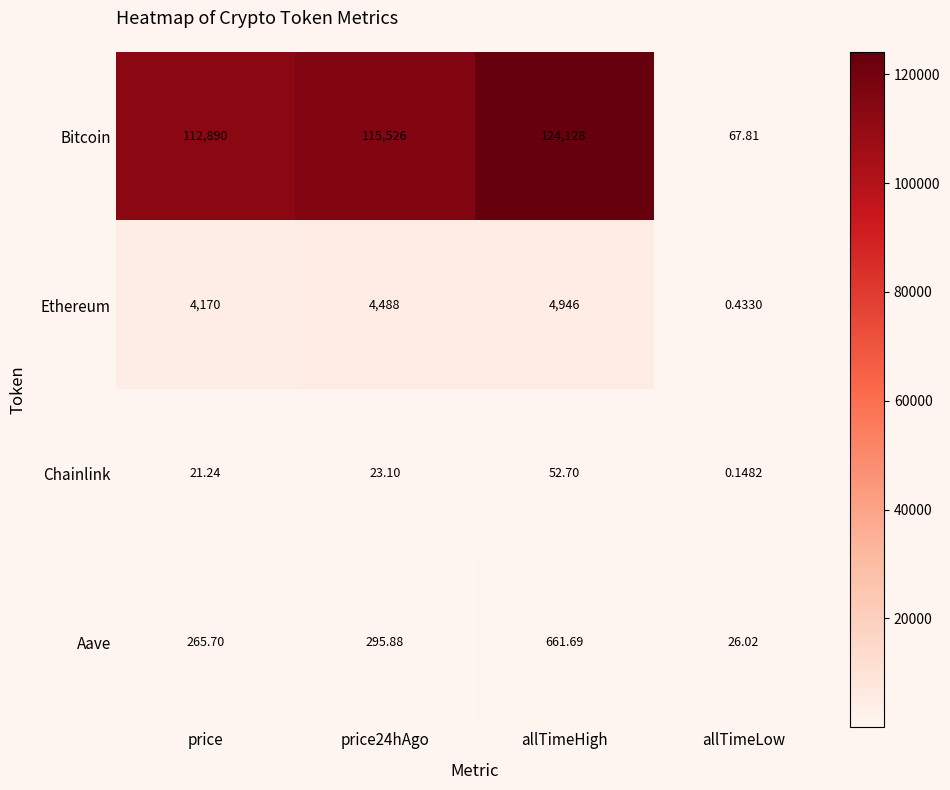

How many data points in Ethereum are less than 4488?

2